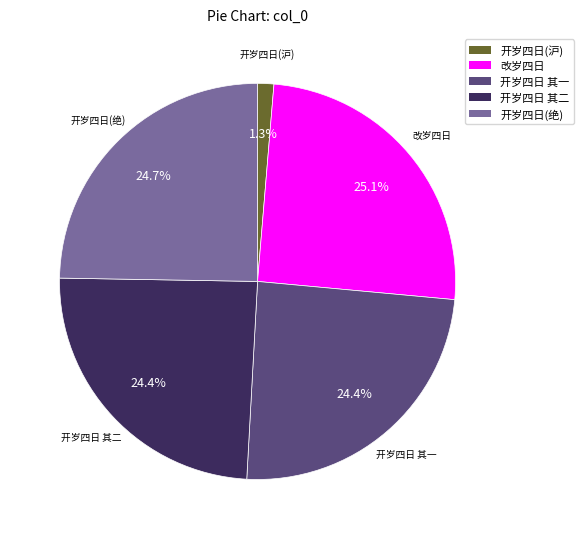

Does any single category account for the majority?

No